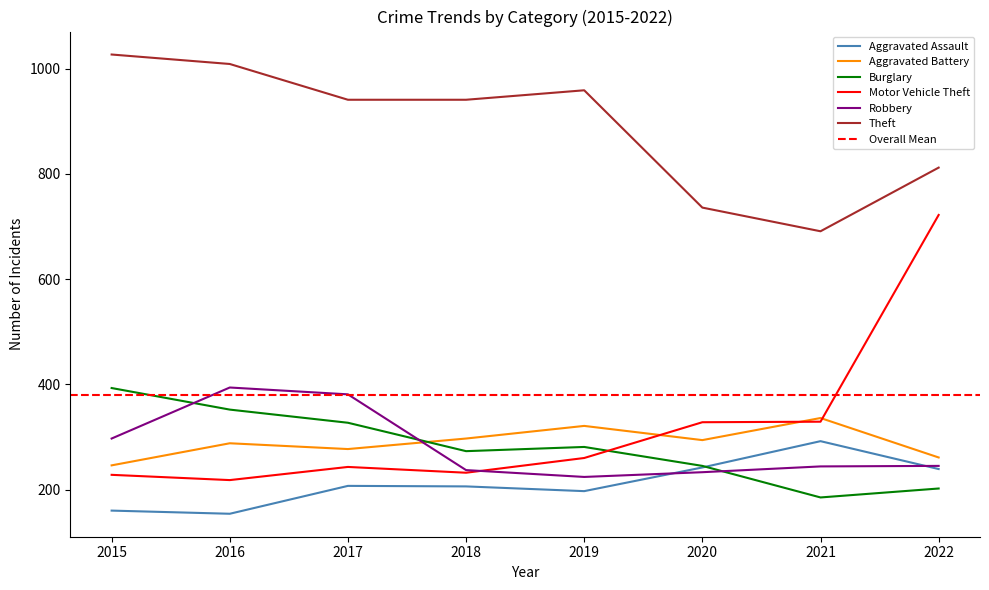

At which label is Aggravated Assault closest to 223?

2017